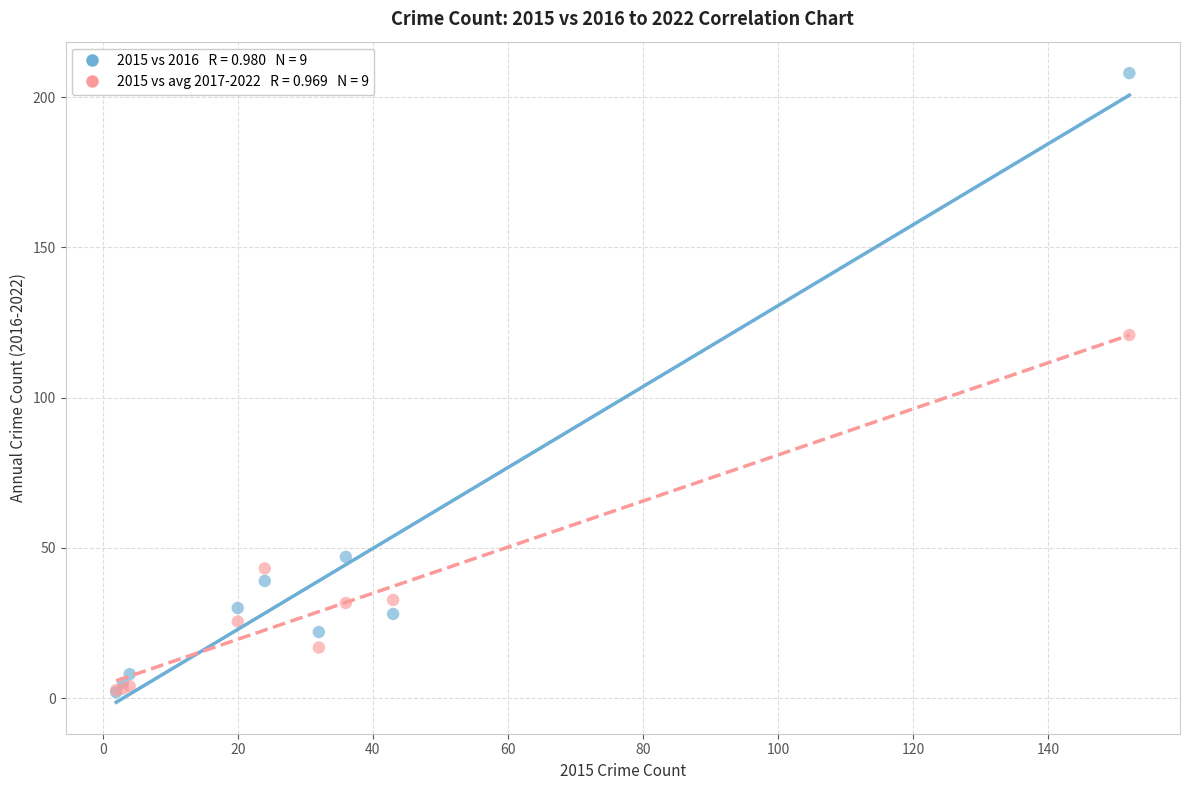

Across all series, what Y value is closest to 105?

120.8